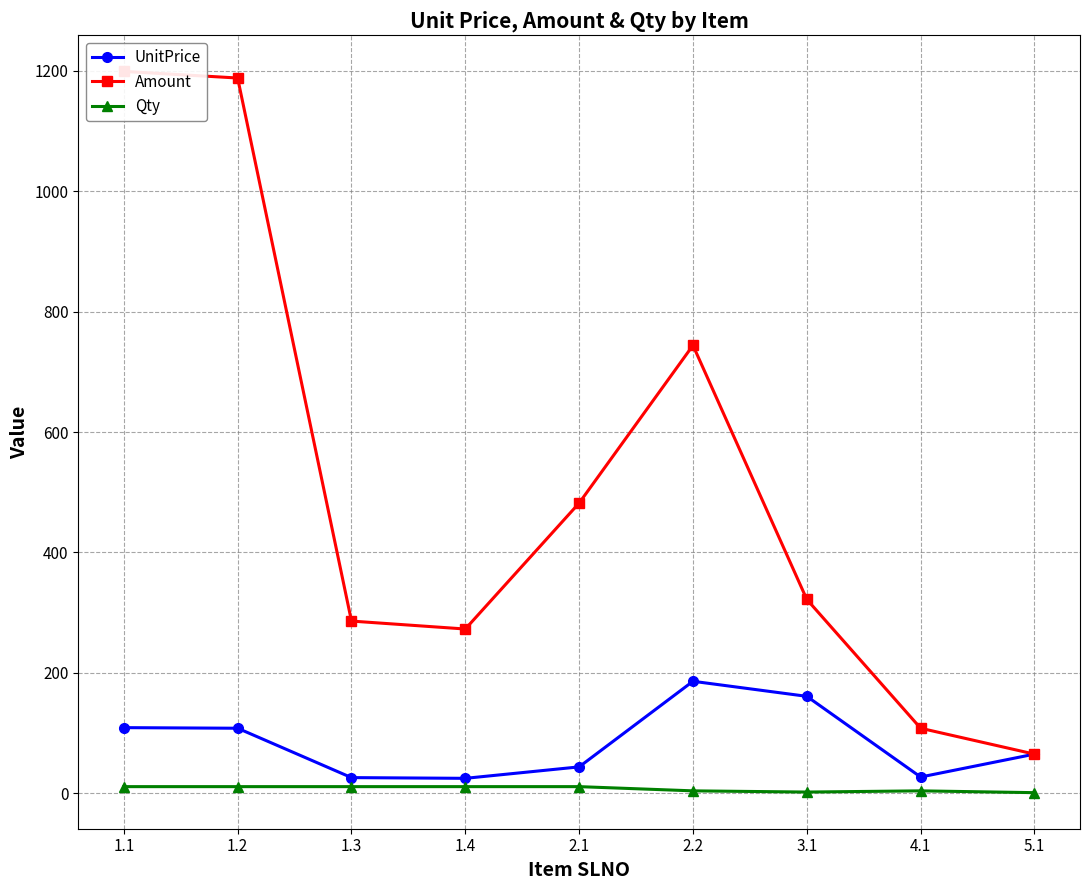

Which series has the largest total across all categories?

Amount